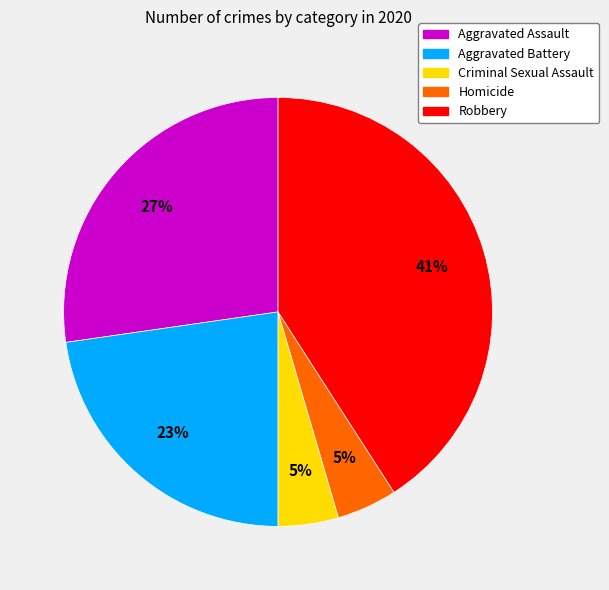

What percentage is the Robbery slice, to the nearest percent?

41%